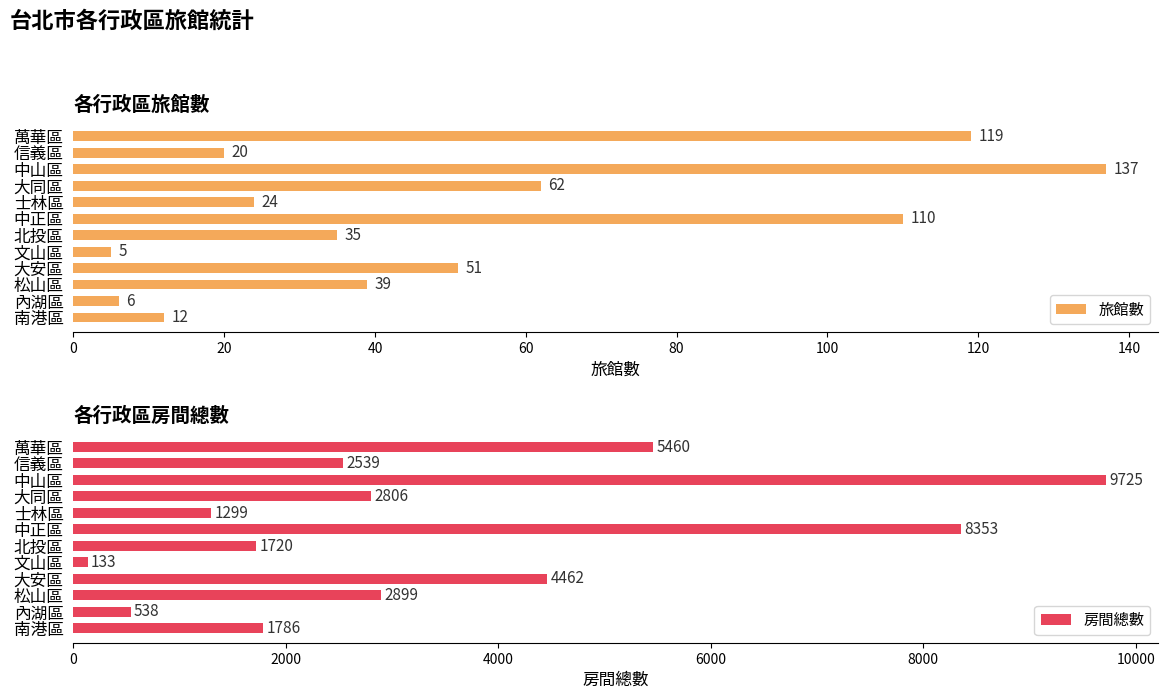

How many data points in 房間總數 are above 2806?

5